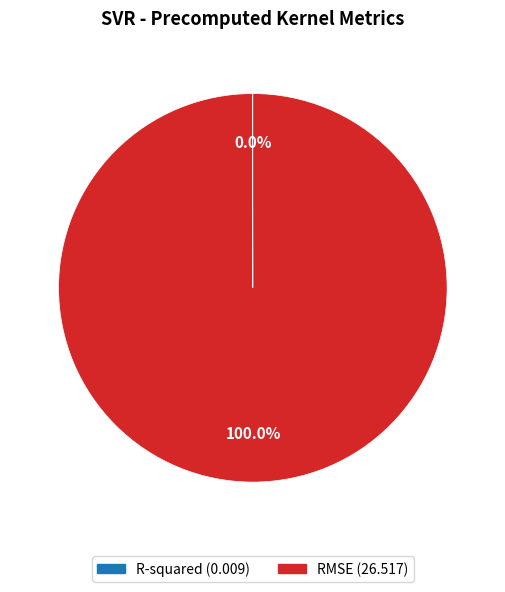

Does RMSE represent more than half of the total?

Yes